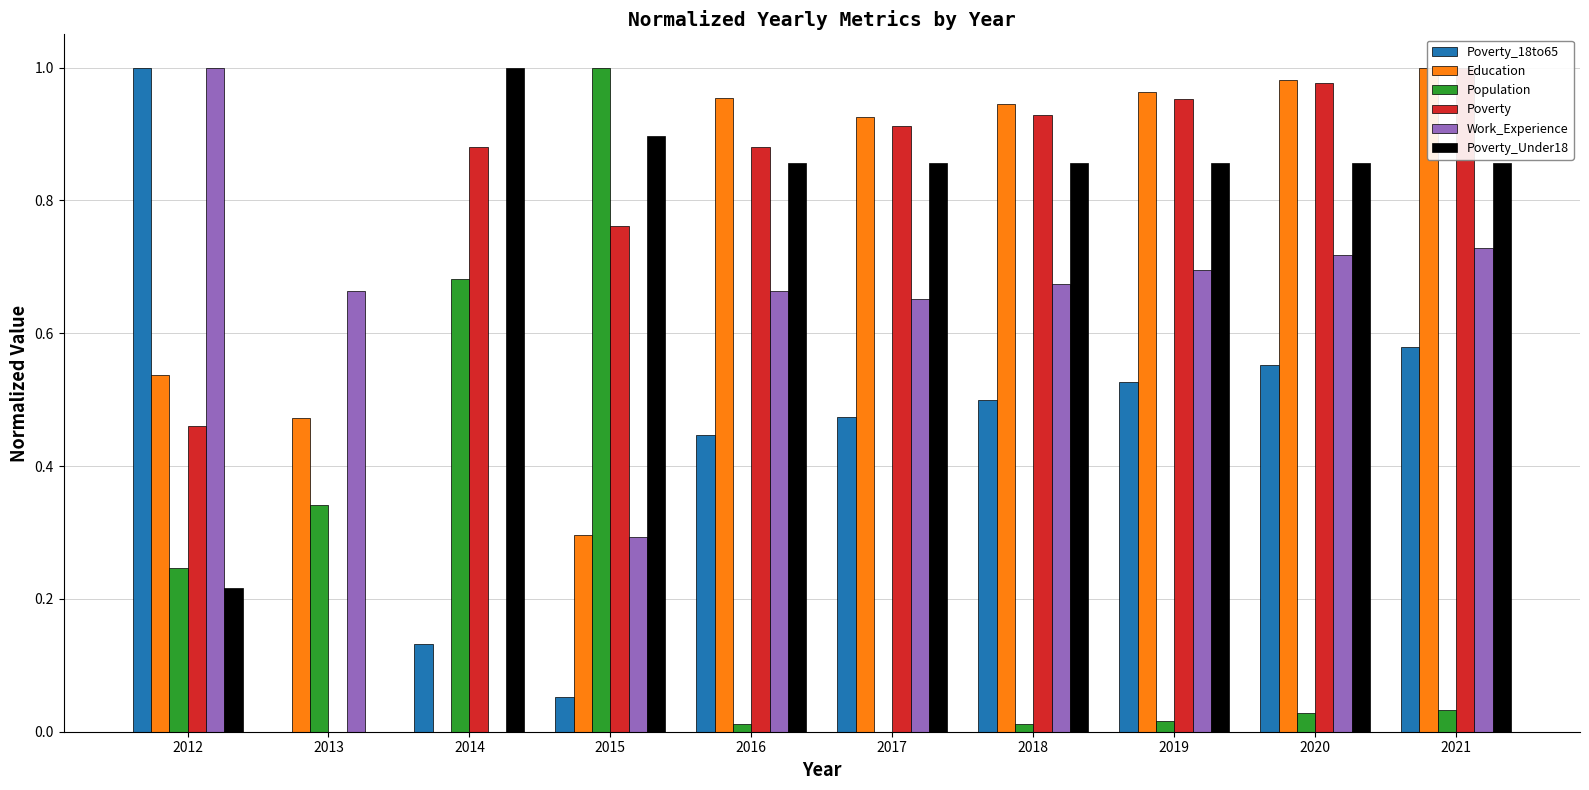

Reading left to right, list all the values displayed in this chart.

Poverty_18to65: 2012=1.0	2013=0.0	2014=0.1	2015=0.1	2016=0.4	2017=0.5	2018=0.5	2019=0.5	2020=0.6	2021=0.6
Education: 2012=0.5	2013=0.5	2014=0.0	2015=0.3	2016=1.0	2017=0.9	2018=0.9	2019=1.0	2020=1.0	2021=1.0
Population: 2012=0.2	2013=0.3	2014=0.7	2015=1.0	2016=0.0	2017=0.0	2018=0.0	2019=0.0	2020=0.0	2021=0.0
Poverty: 2012=0.5	2013=0.0	2014=0.9	2015=0.8	2016=0.9	2017=0.9	2018=0.9	2019=1.0	2020=1.0	2021=1.0
Work_Experience: 2012=1.0	2013=0.7	2014=0.0	2015=0.3	2016=0.7	2017=0.7	2018=0.7	2019=0.7	2020=0.7	2021=0.7
Poverty_Under18: 2012=0.2	2013=0.0	2014=1.0	2015=0.9	2016=0.9	2017=0.9	2018=0.9	2019=0.9	2020=0.9	2021=0.9